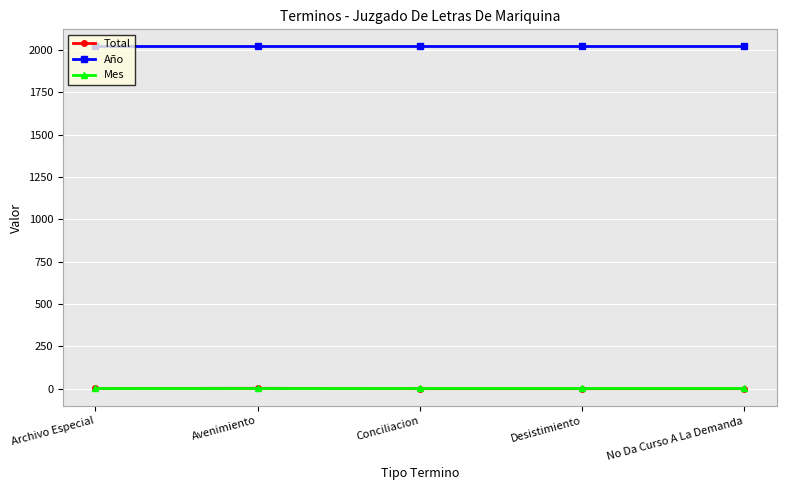

At how many categories does at least one series exceed 425?

5